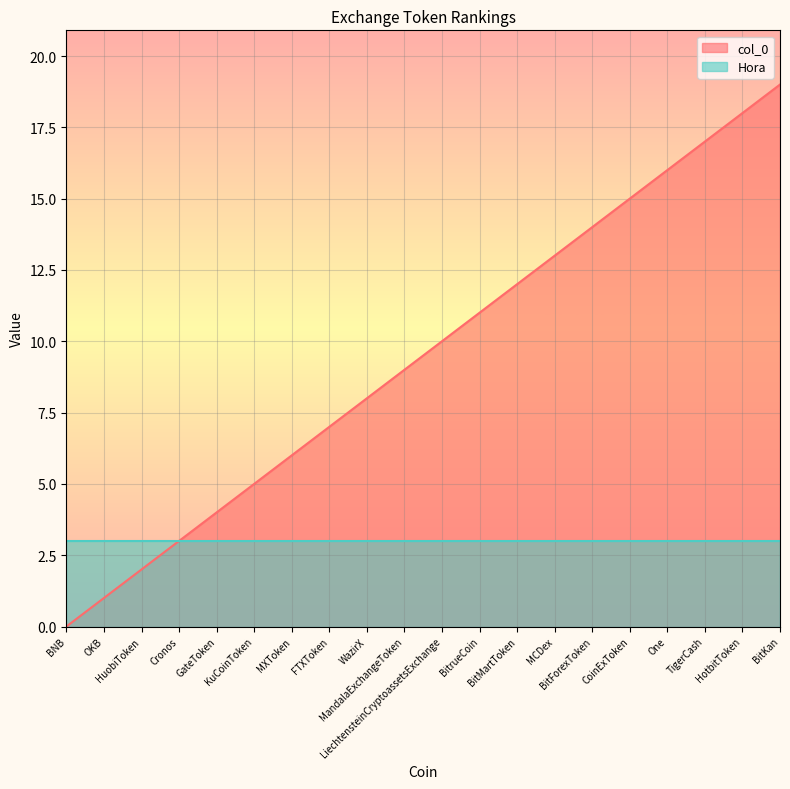

Approximately how many times larger is the value at MCDex compared to HotbitToken?

0.7